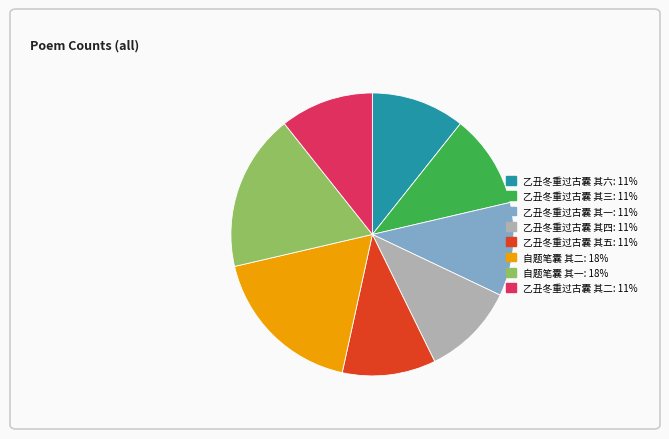

Combined, do 自题笔囊 其二 and 乙丑冬重过古囊 其二 account for over 50%?

No